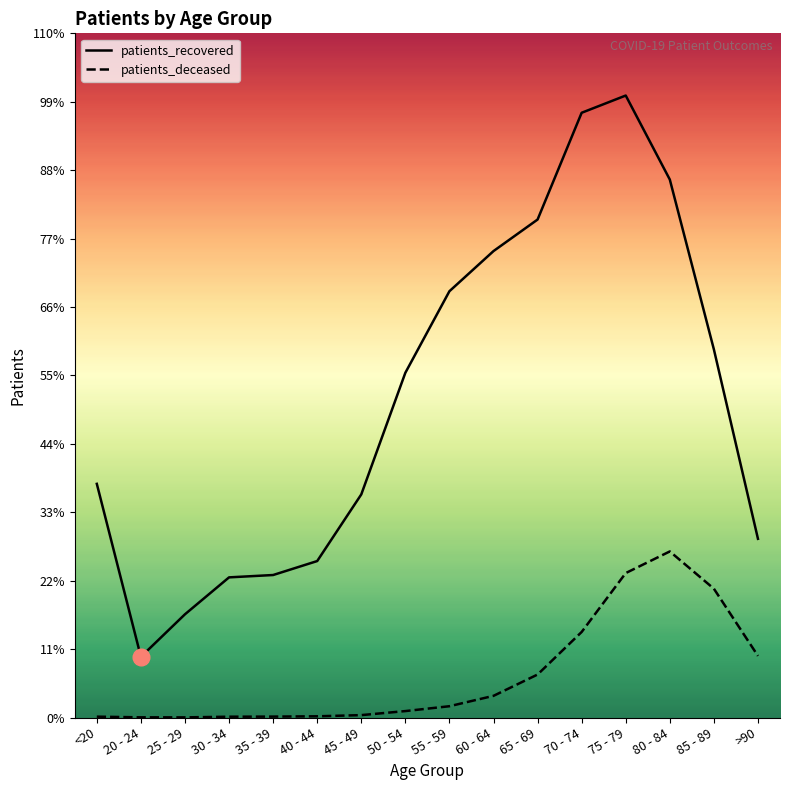

At >90, list the series in order from largest to smallest.

patients_recovered, patients_deceased